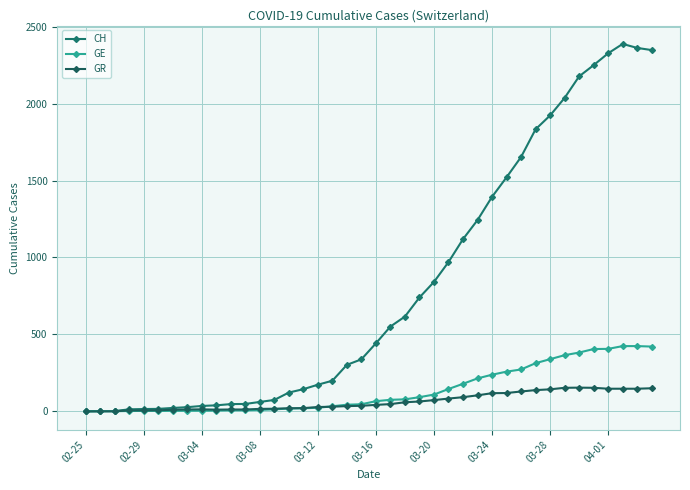

Rank the series by their maximum value, from lowest to highest.

GR, GE, CH